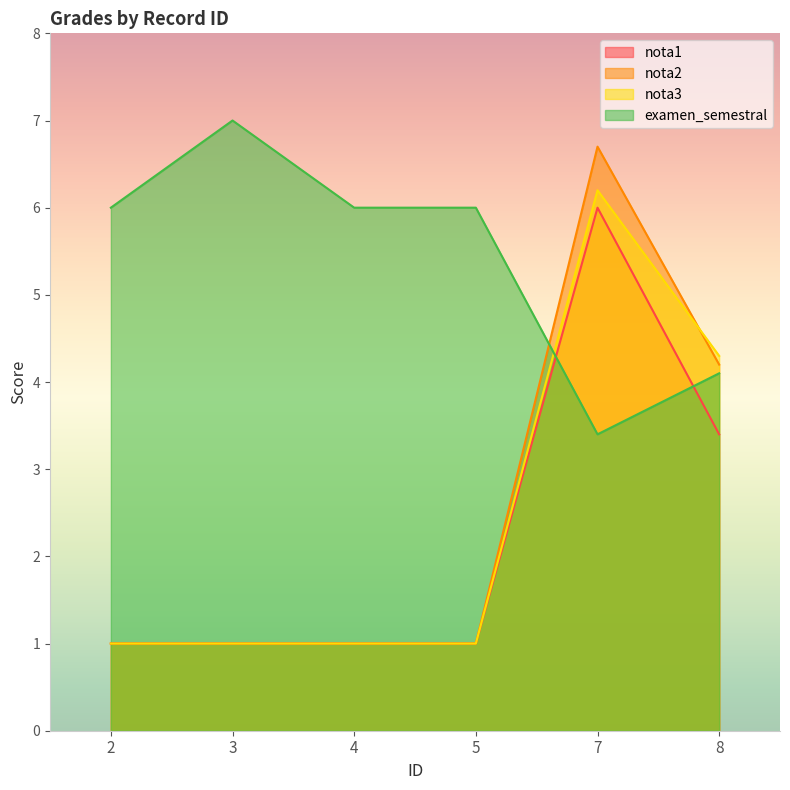

What is the sum of all examen_semestral values?

32.5